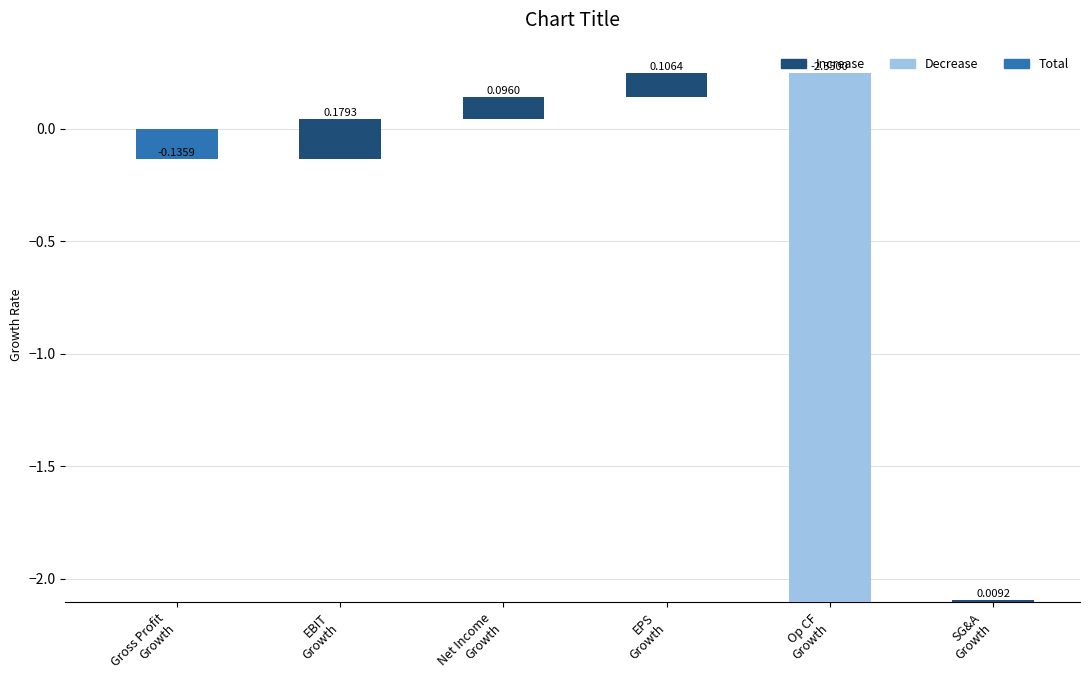

Which series has the widest spread of values?

Operating CF Growth